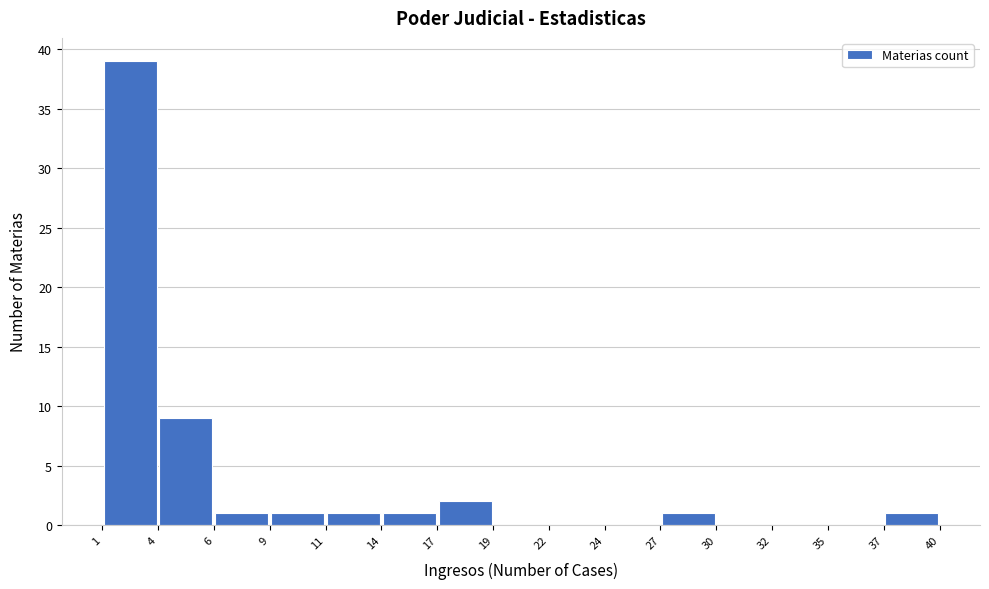

Reading left to right, list every bar in this chart as the range it spans on the x-axis followed by its height. The values are not printed on the chart, so give them approximately, as read against the axis.

1 to 4: 39
4 to 6: 9
6 to 9: 1
9 to 11: 1
11 to 14: 1
14 to 17: 1
17 to 19: 2
19 to 22: 0
22 to 24: 0
24 to 27: 0
27 to 30: 1
30 to 32: 0
32 to 35: 0
35 to 37: 0
37 to 40: 1